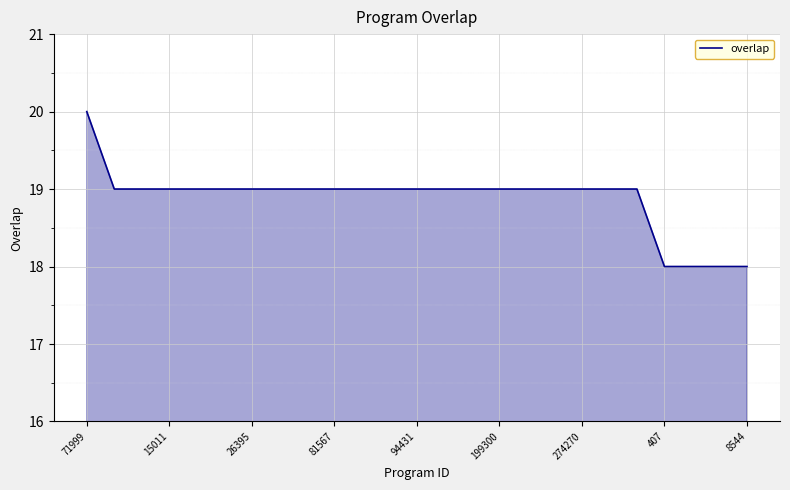

What is the minimum value shown in the chart?

18